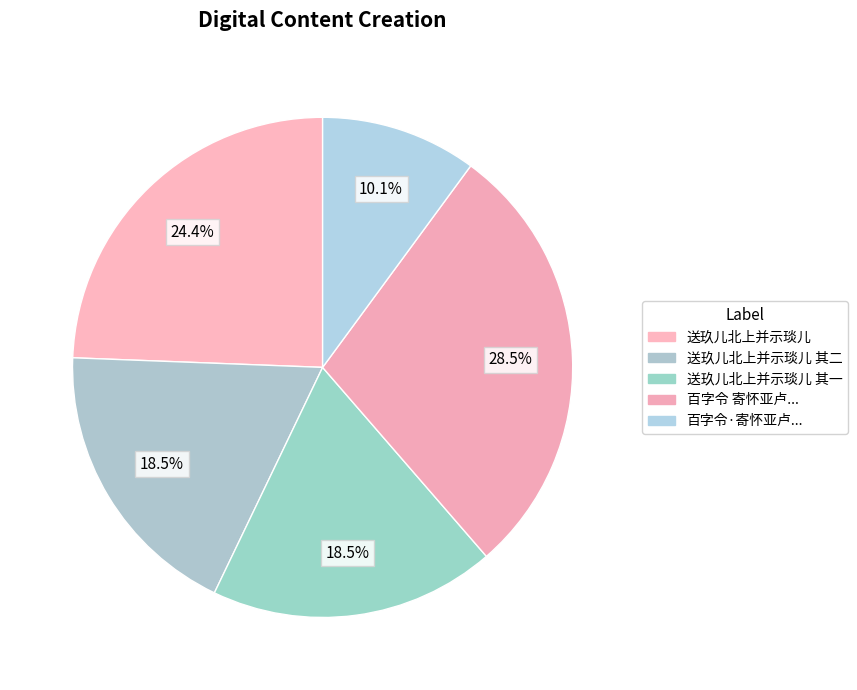

How many segments does this pie chart have?

5